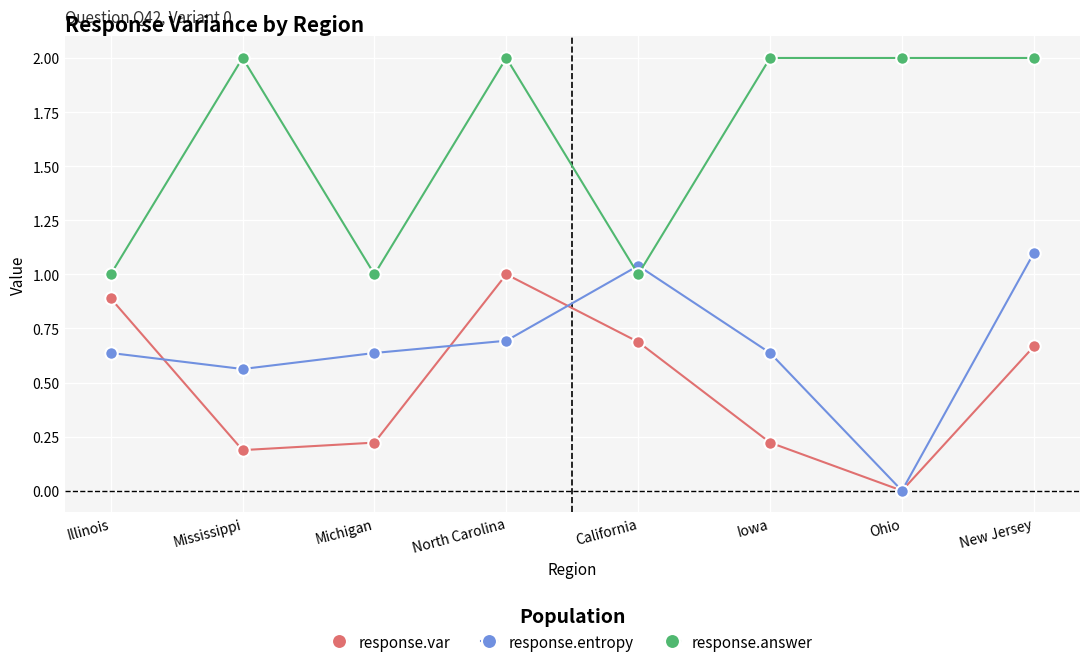

Is the value of response.answer at North Carolina greater than the value of response.var at Michigan?

Yes